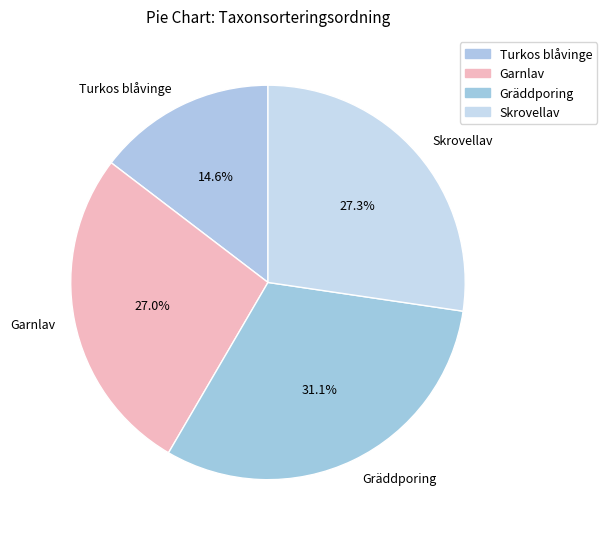

Does any single category account for the majority?

No